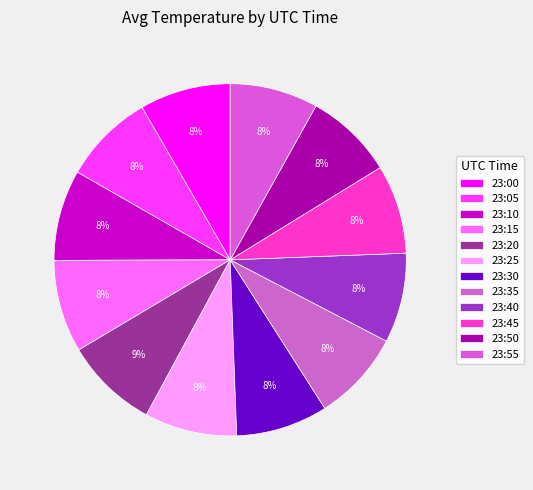

The 23:50 slice represents 8% of the pie. True or false?

True